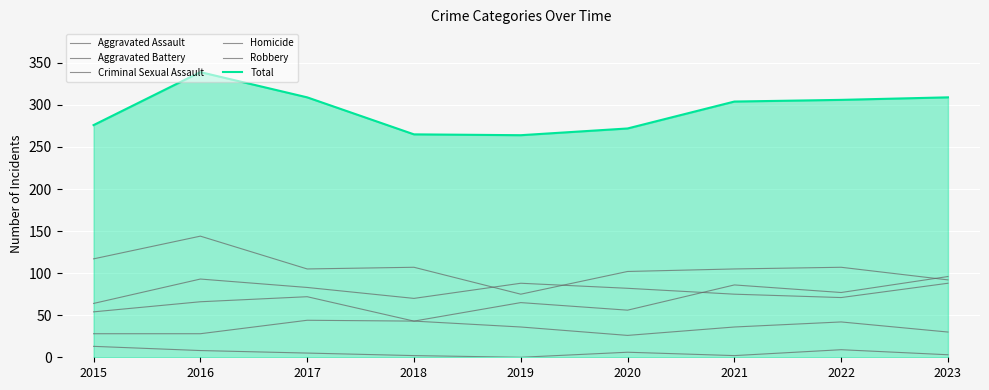

Which series has the largest total across all categories?

Total